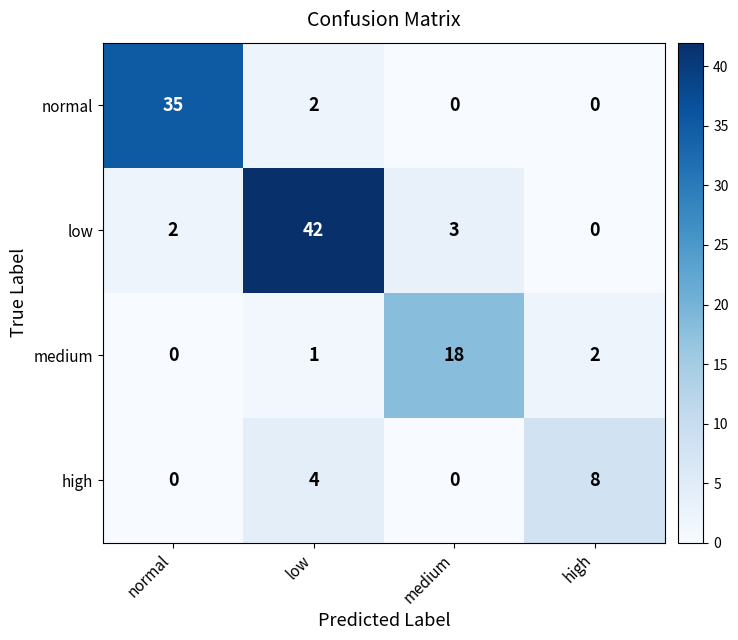

The value of low at medium is 3. True or false?

True